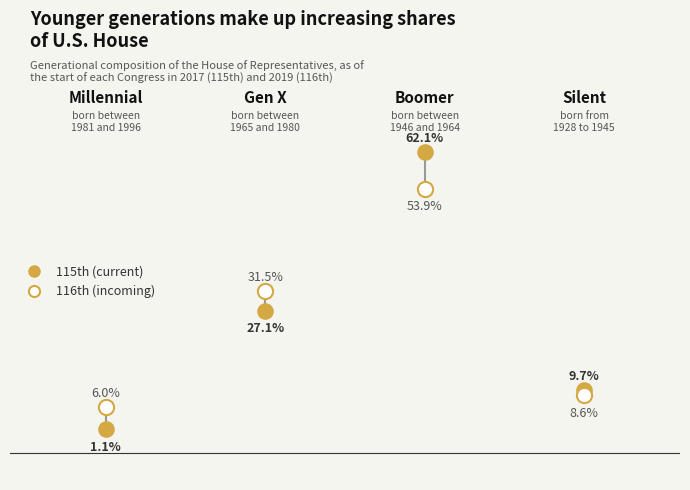

Which series reaches the minimum Y coordinate?

115th (current)